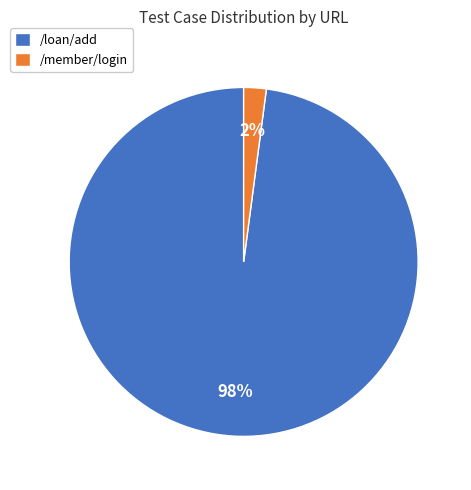

Rank the categories by value from lowest to highest.

/member/login, /loan/add